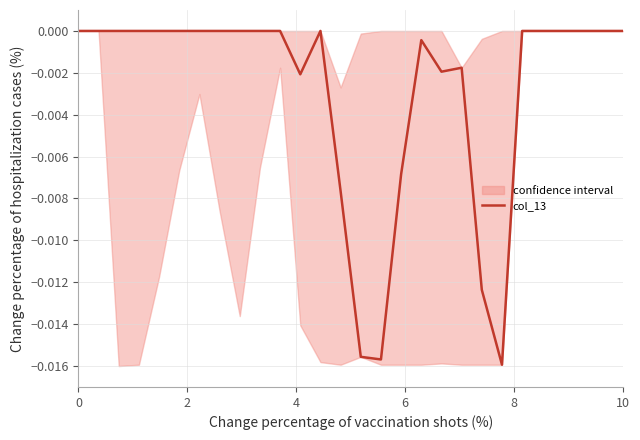

Does the chart have visible grid lines?

Yes